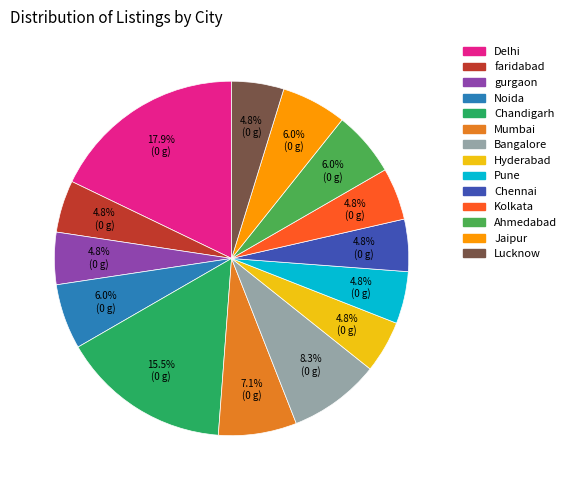

Is there a majority slice in this chart?

No